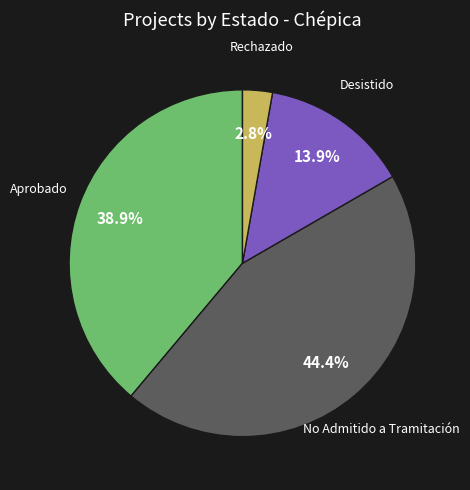

To the nearest percent, what is the difference between the largest and smallest slice percentages?

42%